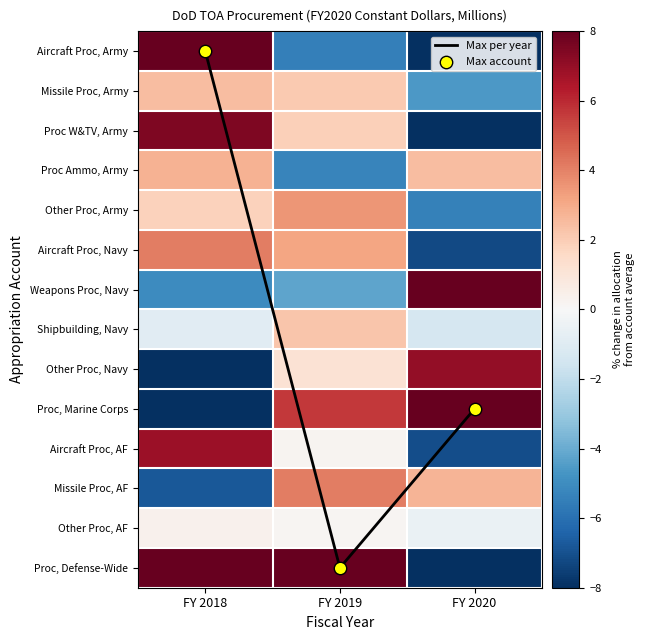

Is it true that Other Proc, Army equals 1.8 at FY 2018?

True